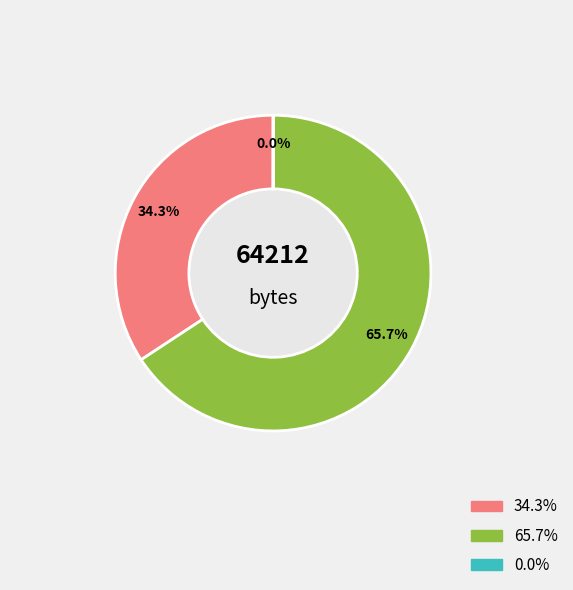

How many segments does this pie chart have?

3